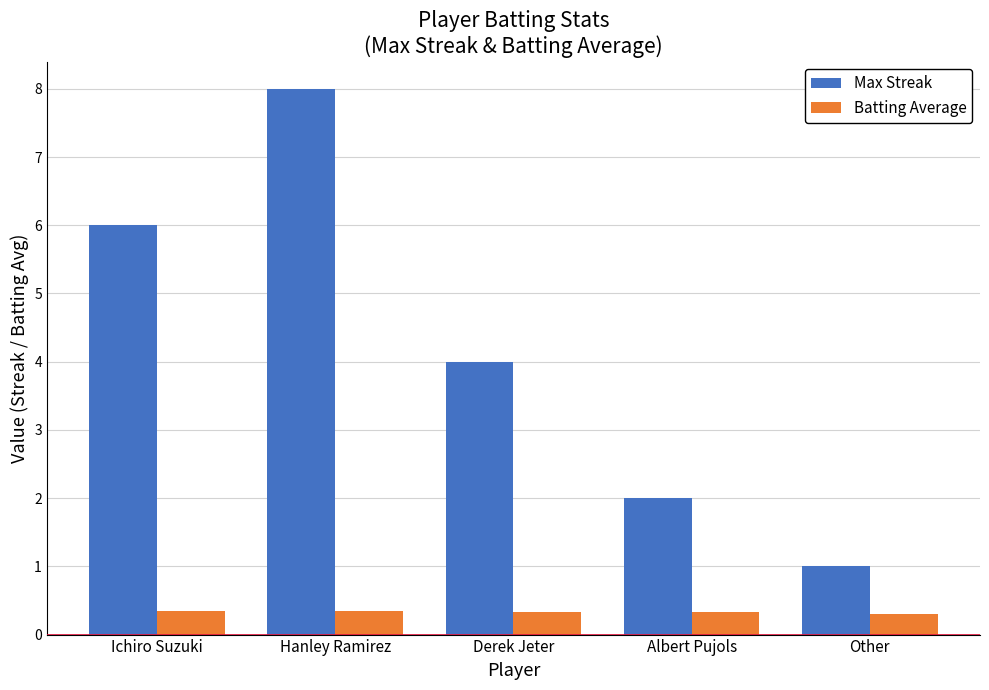

What is the difference between the Max Streak values at Albert Pujols and Other?

1.0